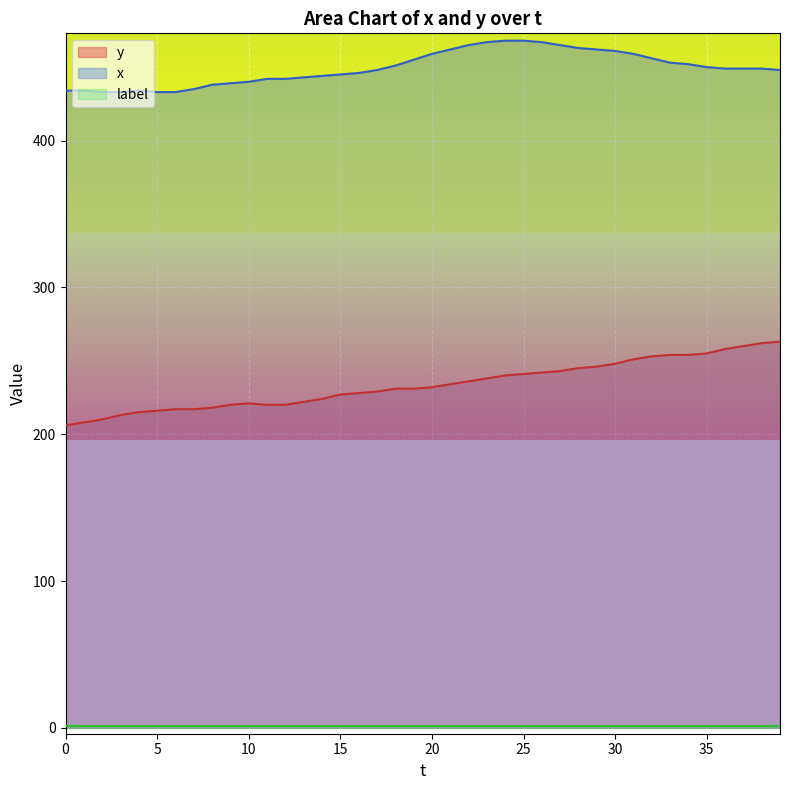

How many data points does each series have?

40